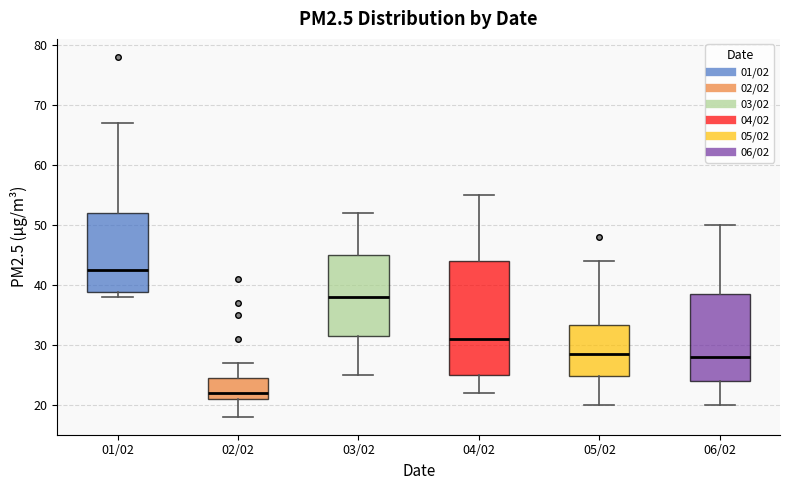

Comparing the boxes themselves (not the whiskers), which one is the tallest?

04/02